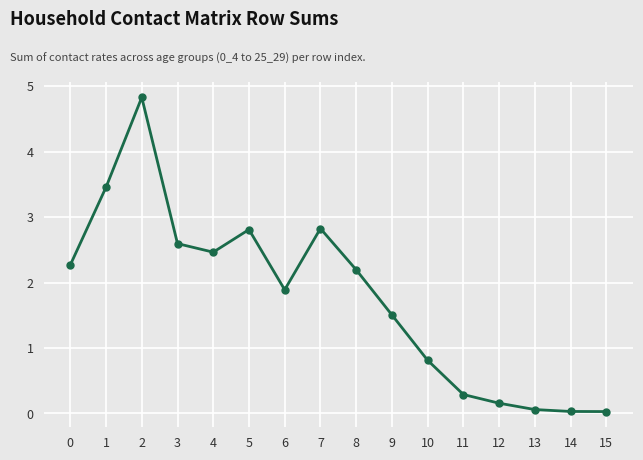

How many lines are shown in the chart?

1